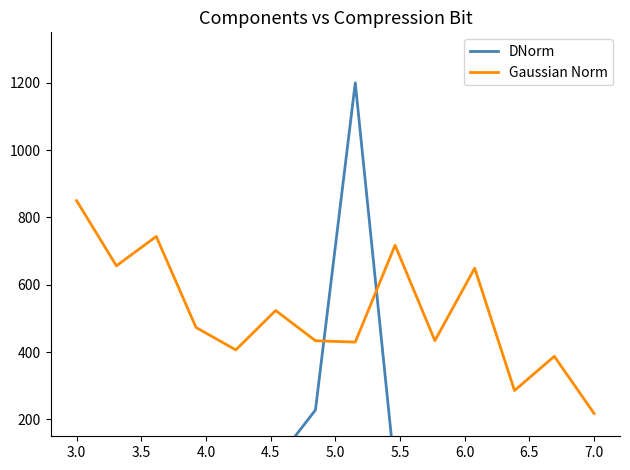

What is the difference between the highest and lowest values at 5.5?

448.3